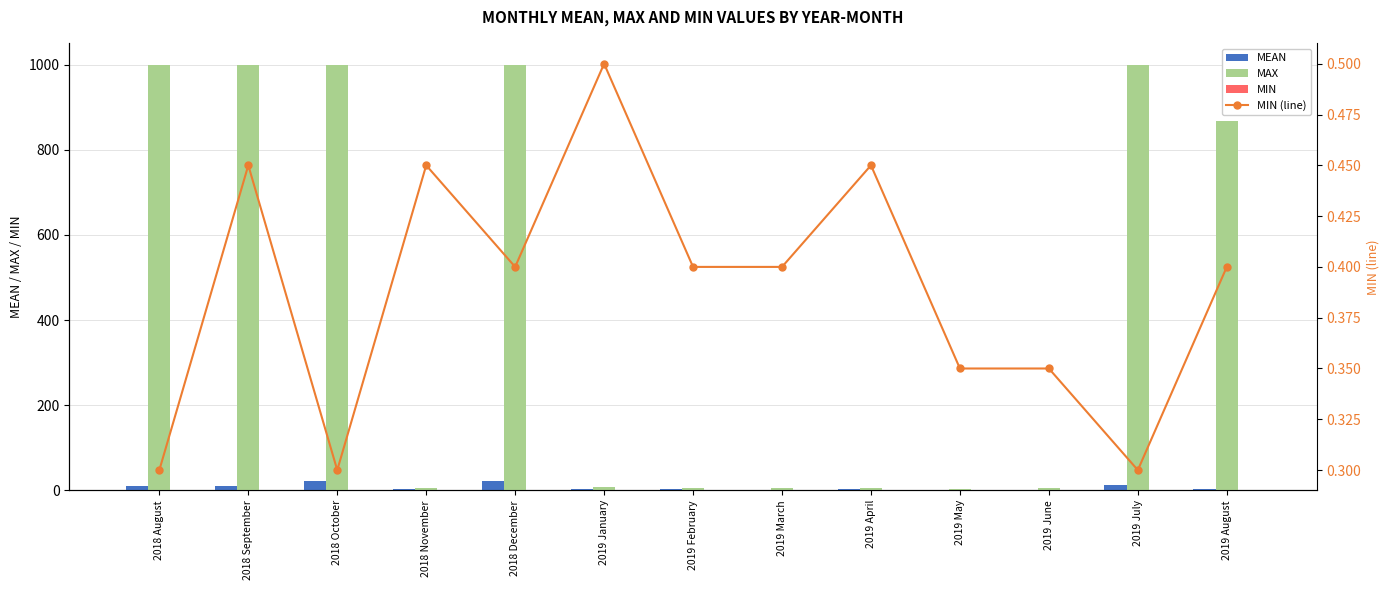

How many data points in MAX are less than 7?

6